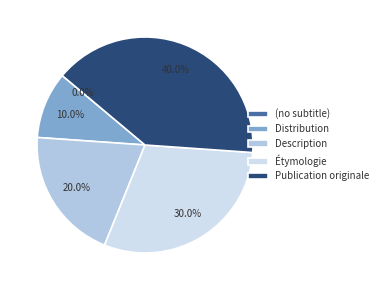

To the nearest percent, what is the difference between the largest and smallest slice percentages?

40%